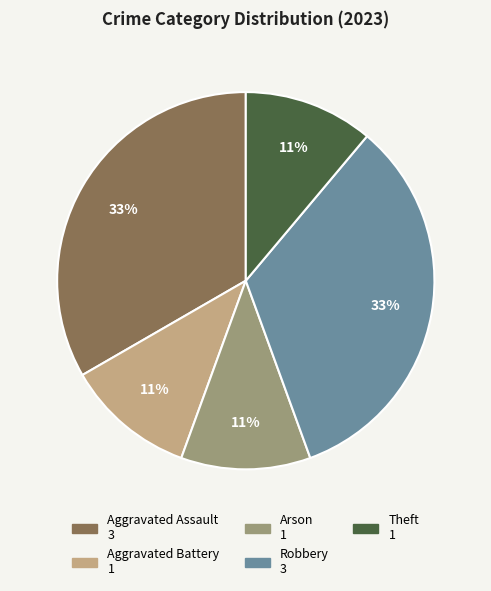

Combined, do Theft and Aggravated Assault account for over 50%?

No